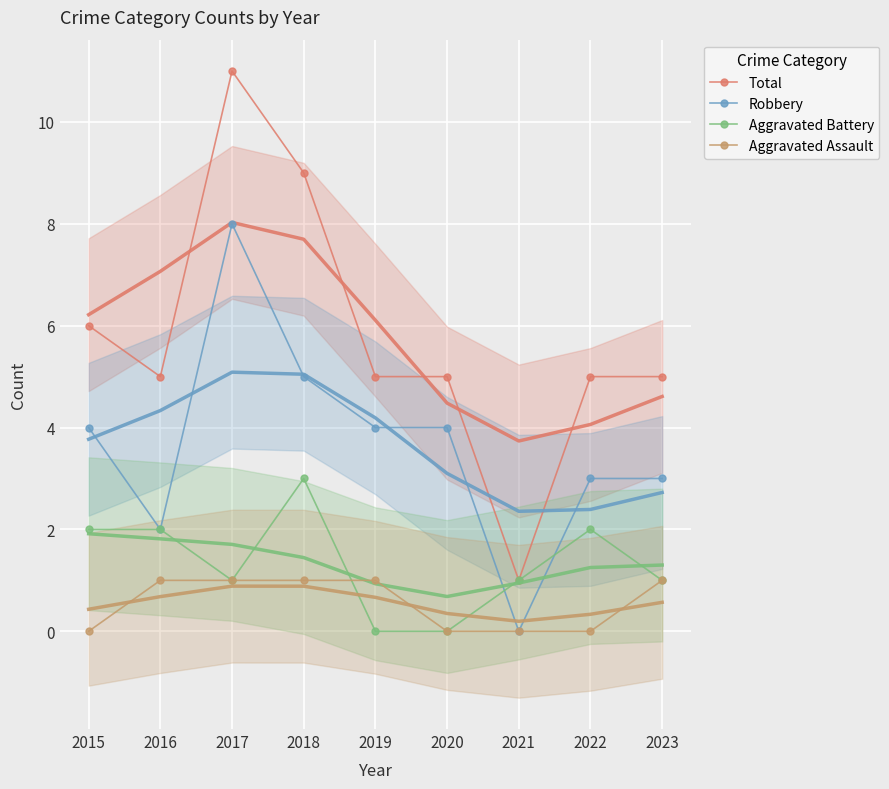

Which category has the lowest value in the Aggravated Assault series?

2015